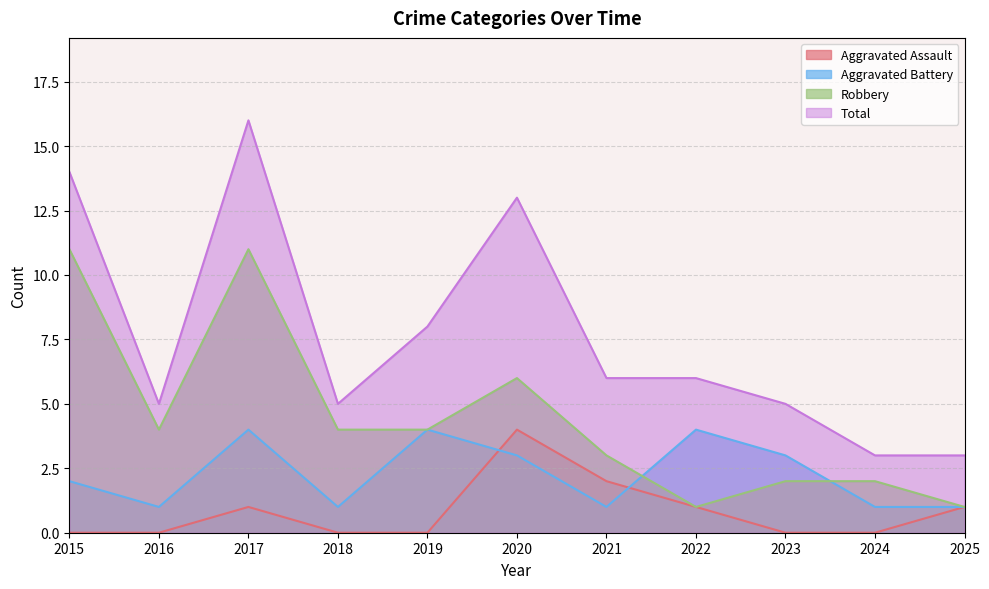

True or false: Total and Robbery intersect in this chart.

False